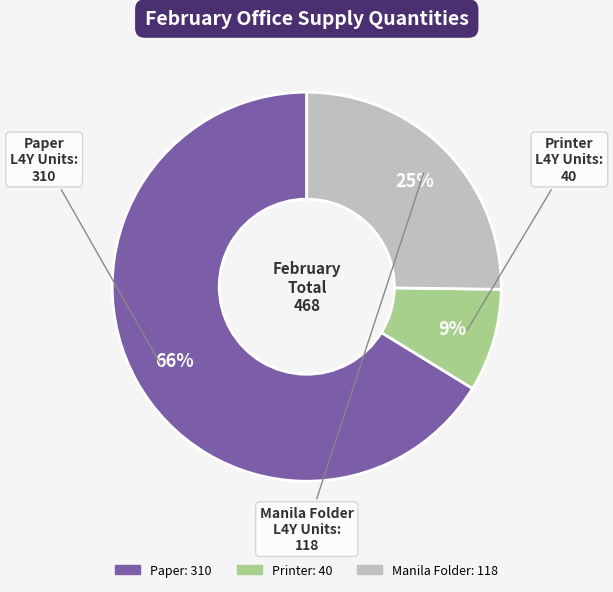

Between Printer and Paper, which is larger?

Paper